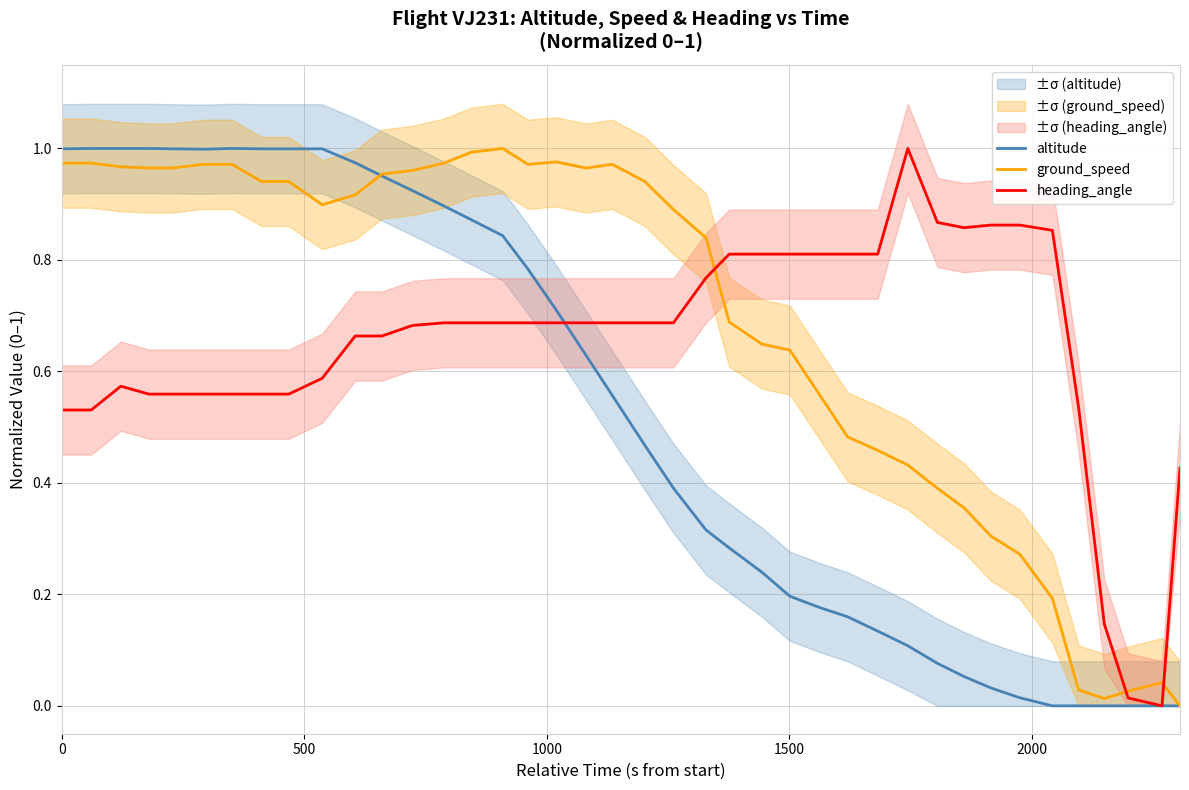

How many intersections are there between ground_speed and heading_angle?

3